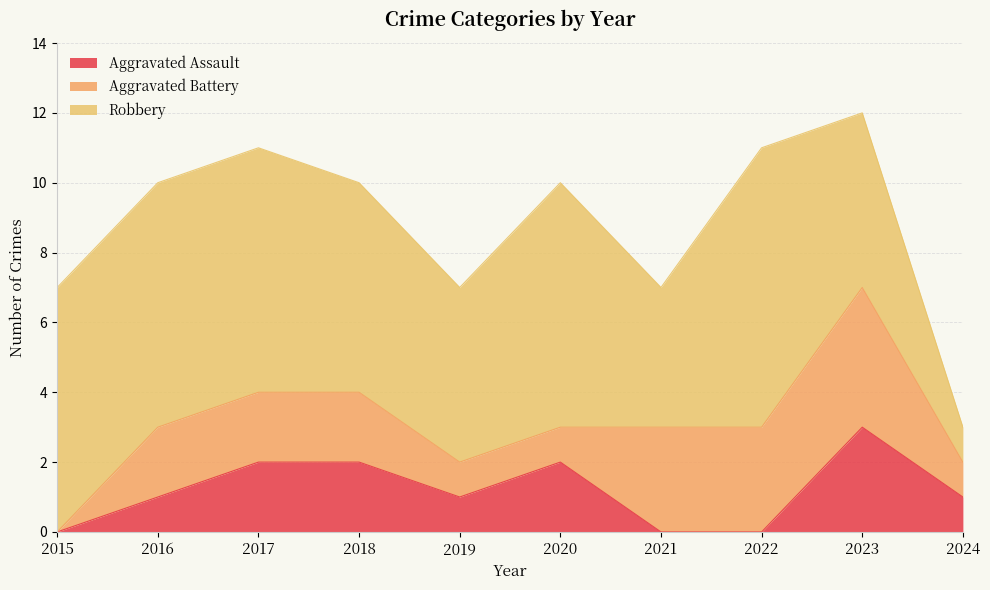

Which has a higher value, 2017 or 2016?

2017